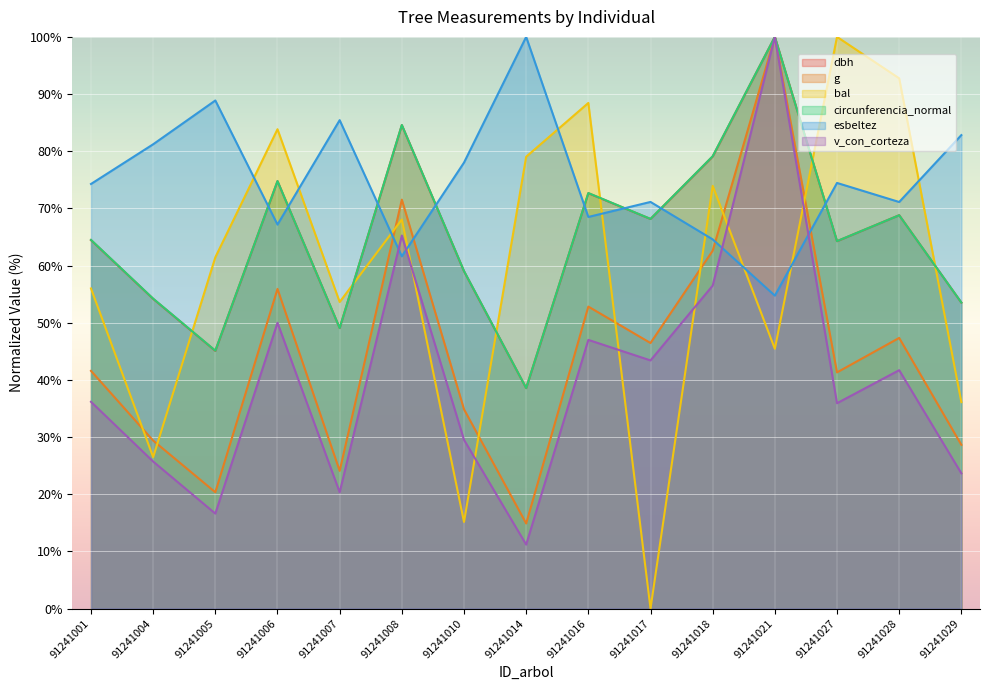

What is the maximum value for circunferencia_normal?

100.0